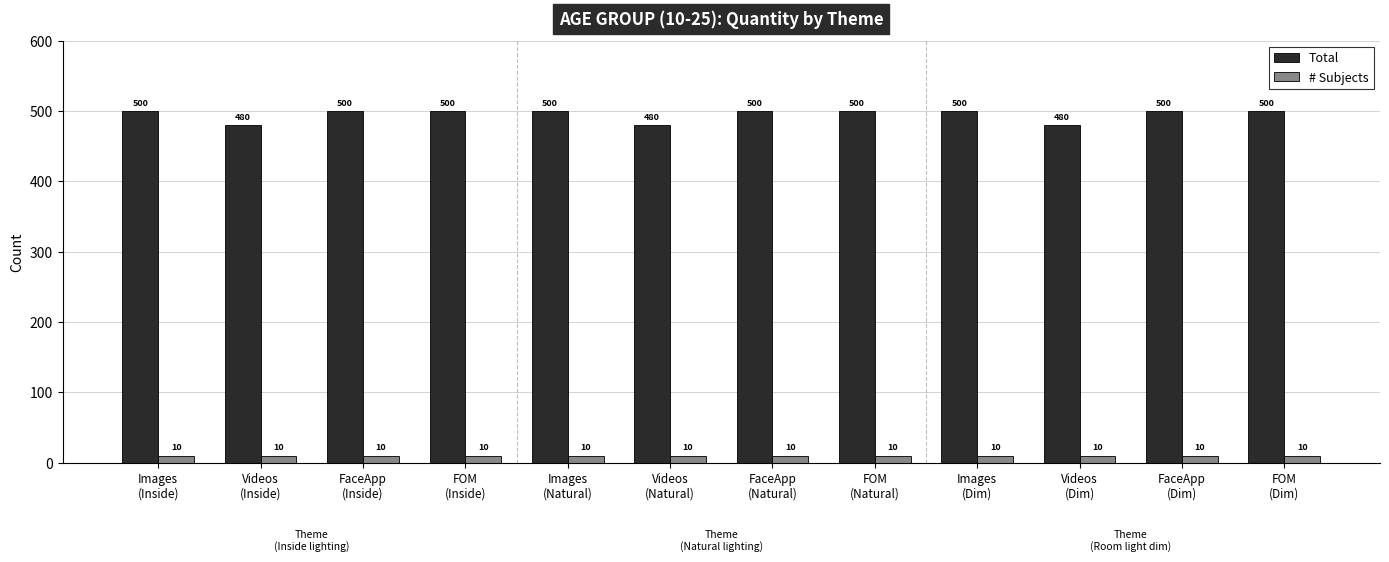

What is the highest value of the Total series?

500